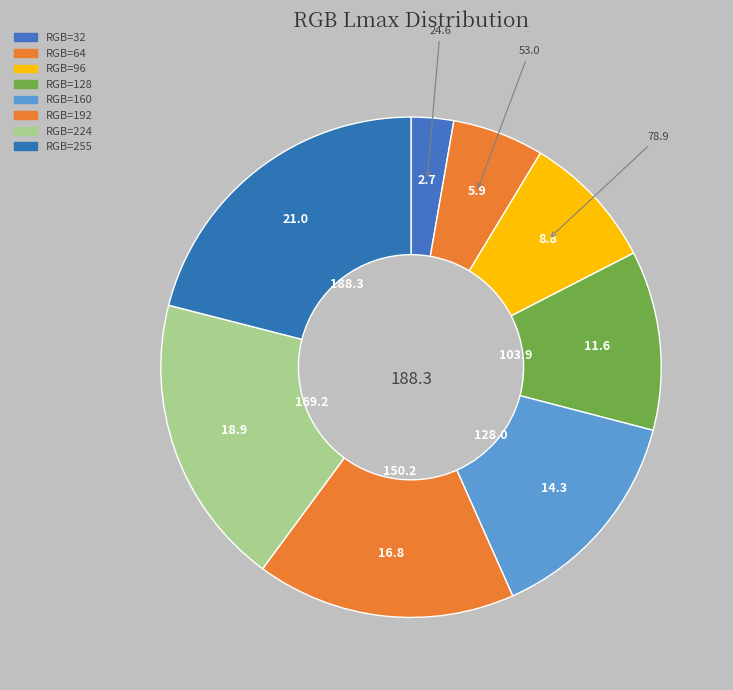

How many slices are in this pie chart?

8